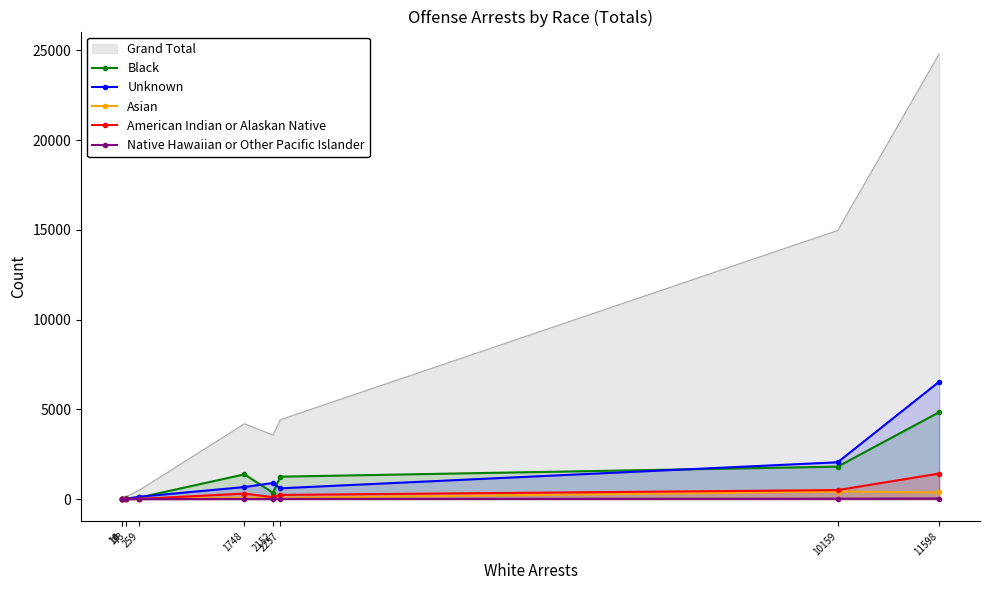

Reading left to right, transcribe all the data shown in this chart.

Black: 3	7	42	91	1380	354	1251	1809	4843
Unknown: 2	4	17	132	673	899	603	2052	6539
Asian: 0	0	3	8	85	56	71	423	371
American Indian or Alaskan Native: 0	0	9	13	308	108	234	503	1424
Native Hawaiian or Other Pacific Islander: 0	0	0	1	7	3	11	25	34